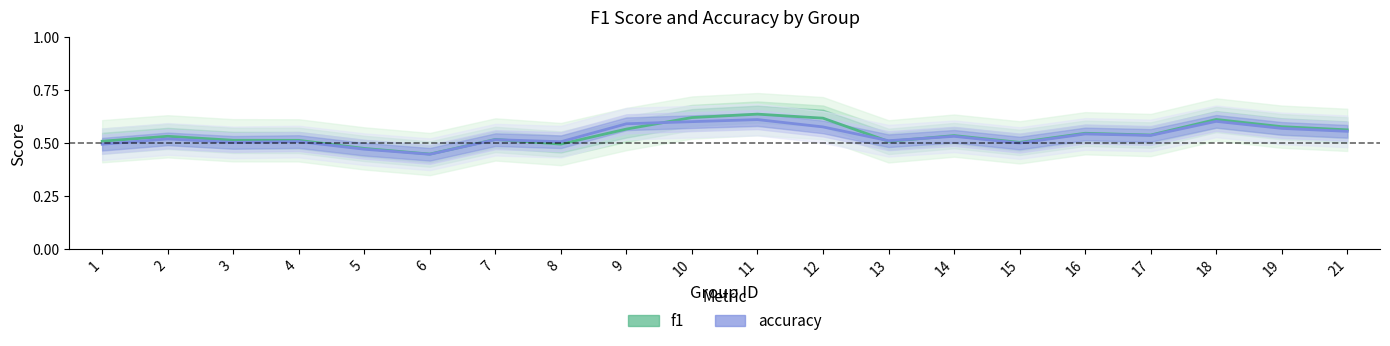

What is the difference between the maximum and minimum values in the accuracy series?

0.2